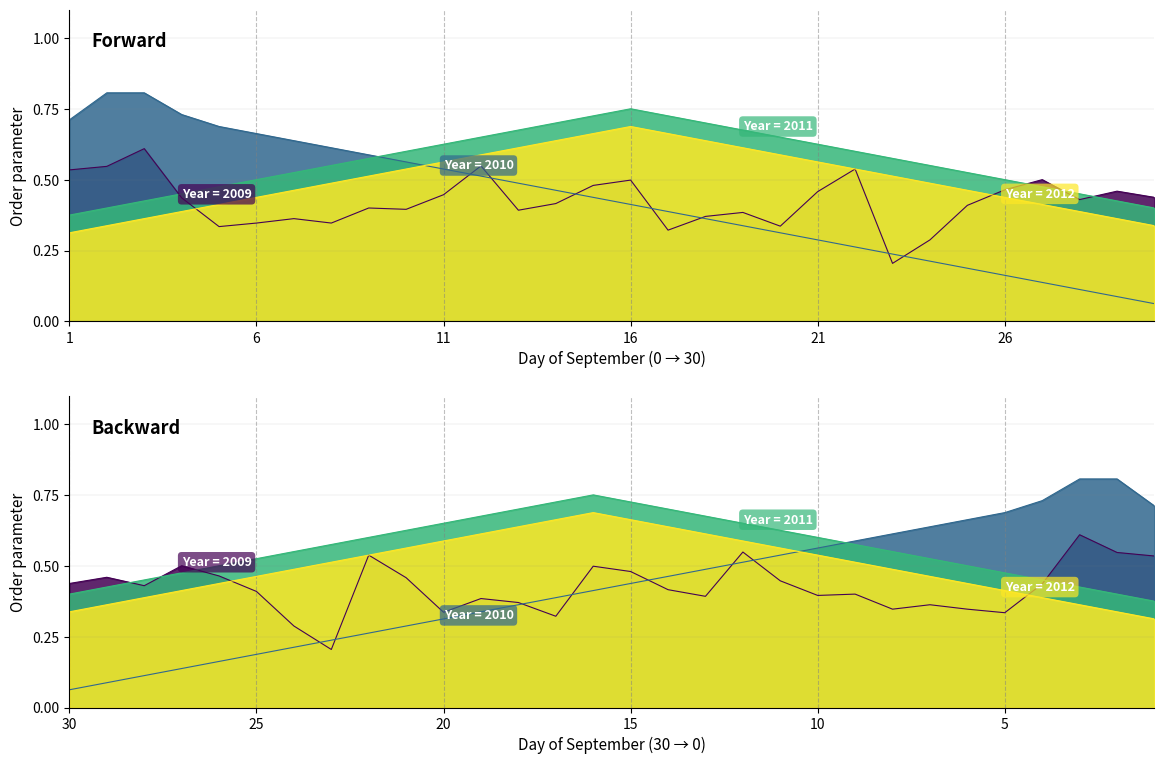

Between 8 and 18, which series saw the biggest shift?

2010